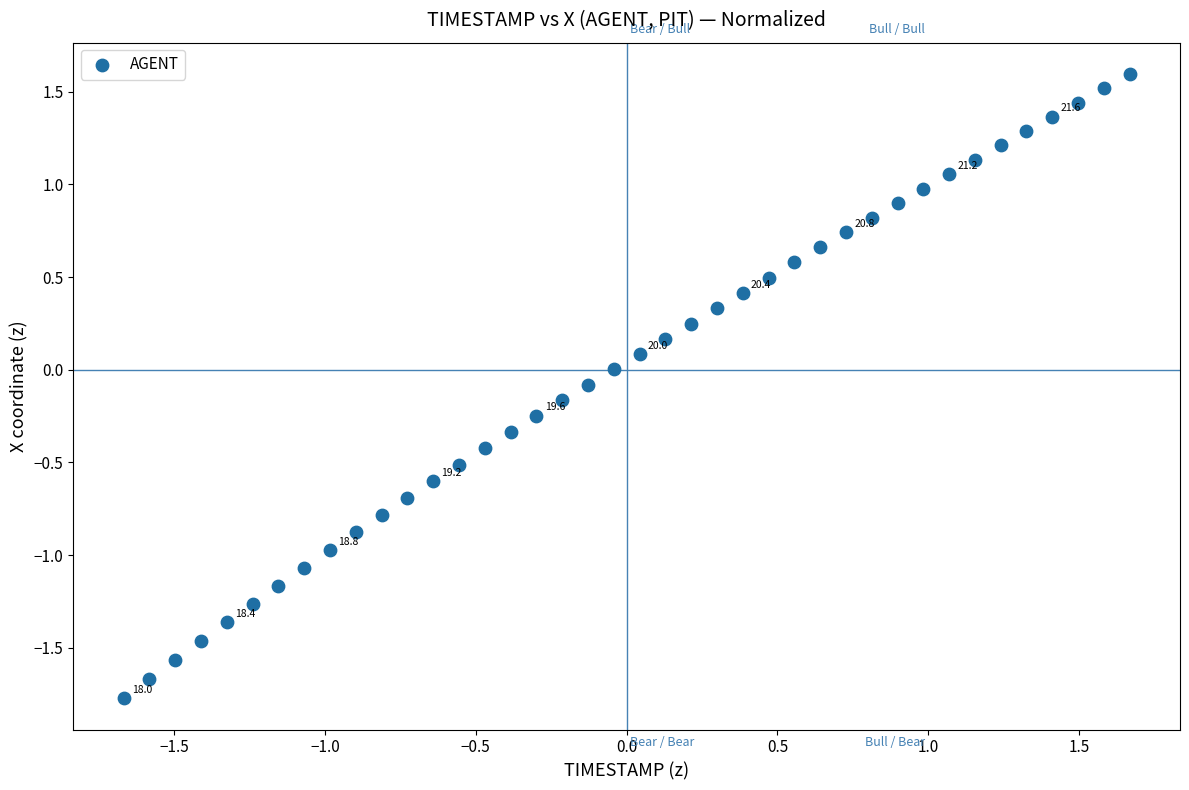

What is the range of X values (max minus min)?

3.3